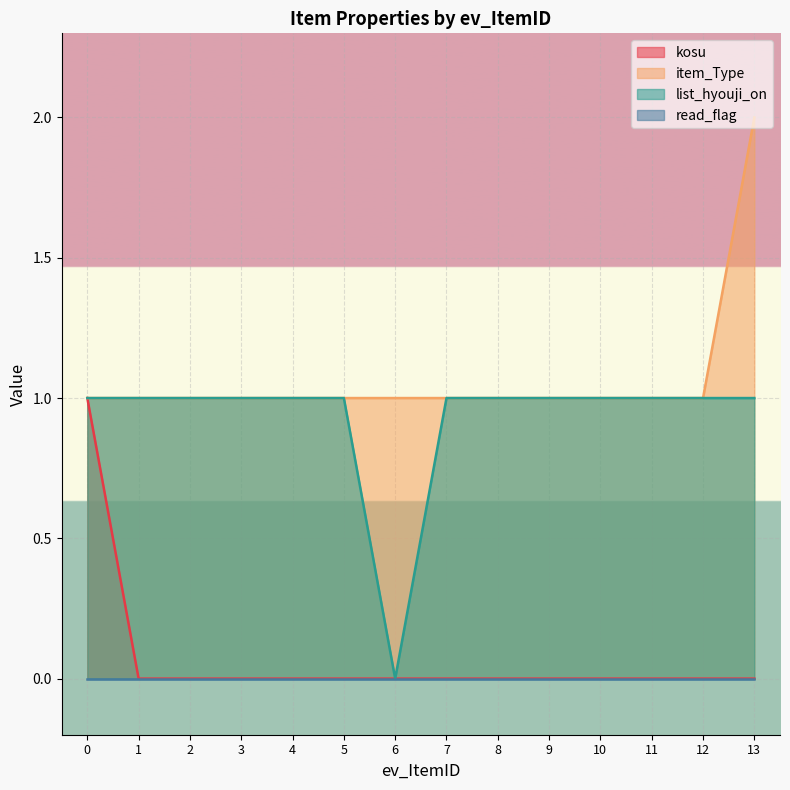

Between 1 and 11, which is larger?

1